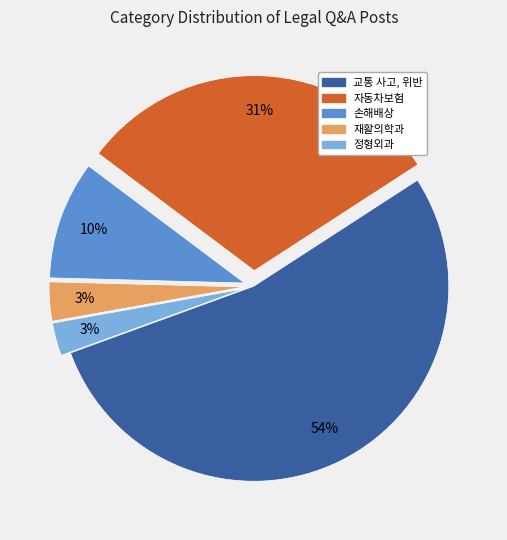

What is the majority slice?

교통 사고, 위반